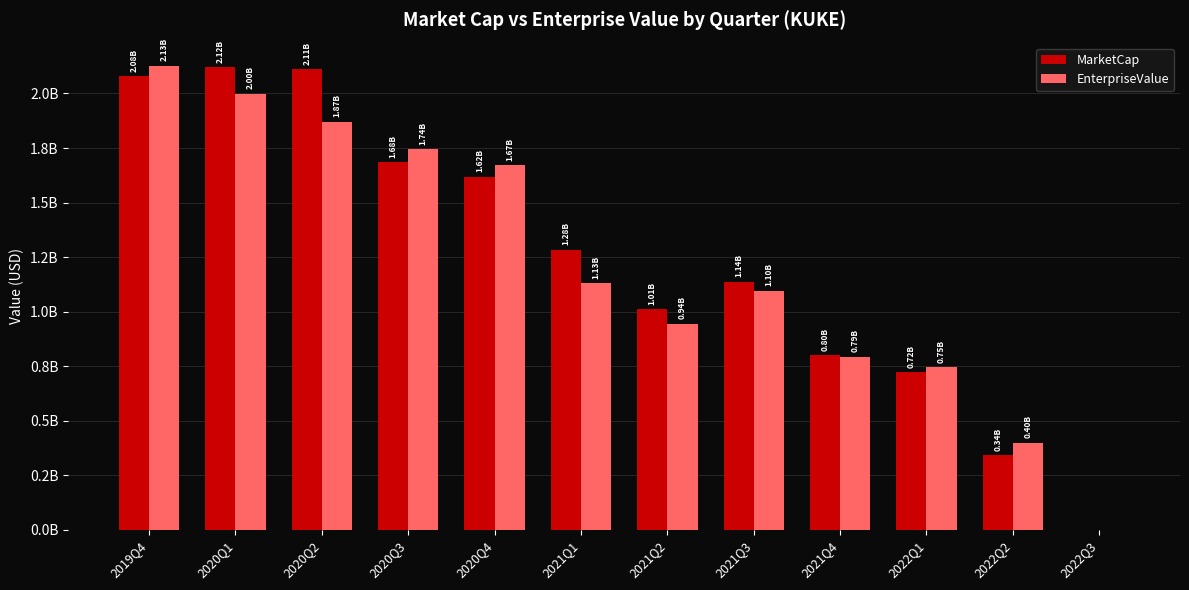

Is the value of MarketCap at 2022Q1 greater than the value of EnterpriseValue at 2020Q1?

No